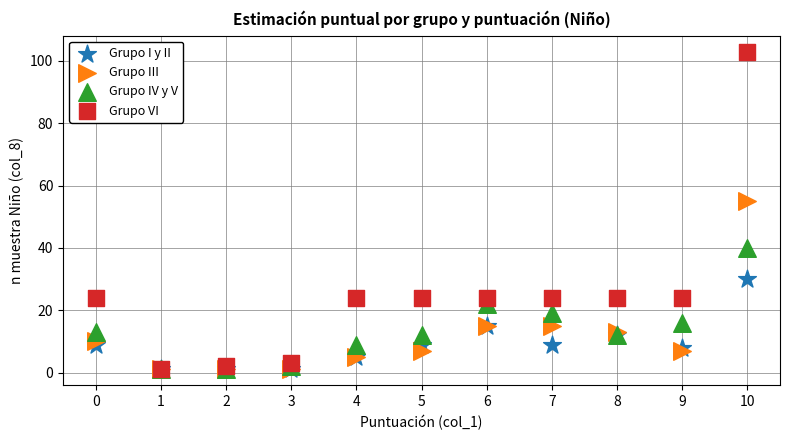

Which series contains the highest Y value?

Grupo VI